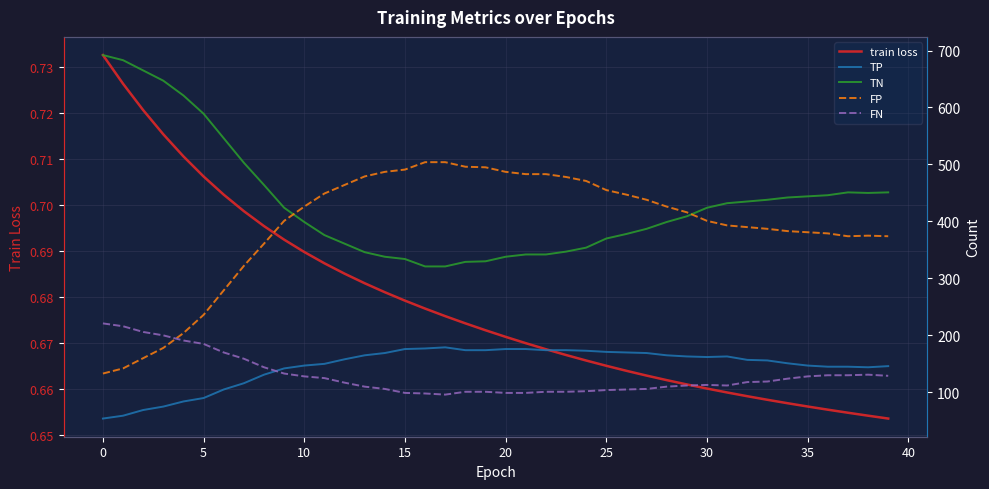

What is the total value across all series at 23?

1100.7